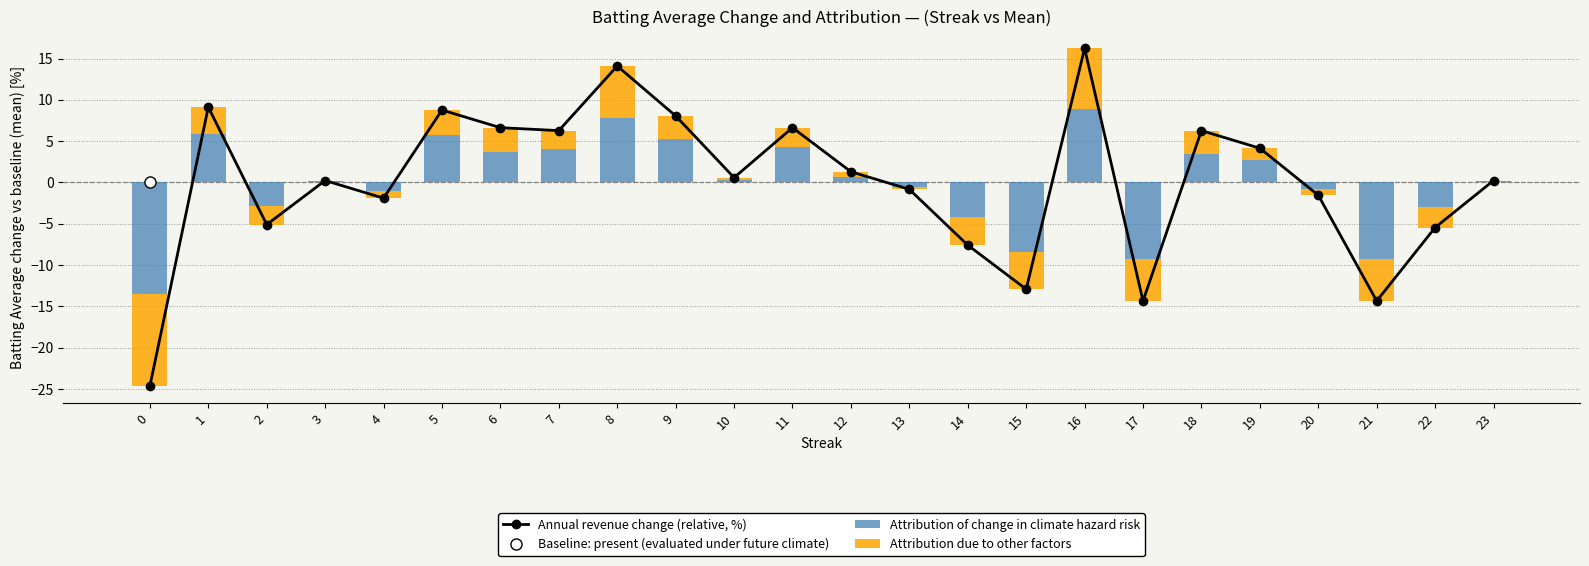

What is the value of the Attribution due to other factors bar at the 7th from the left?

3.0